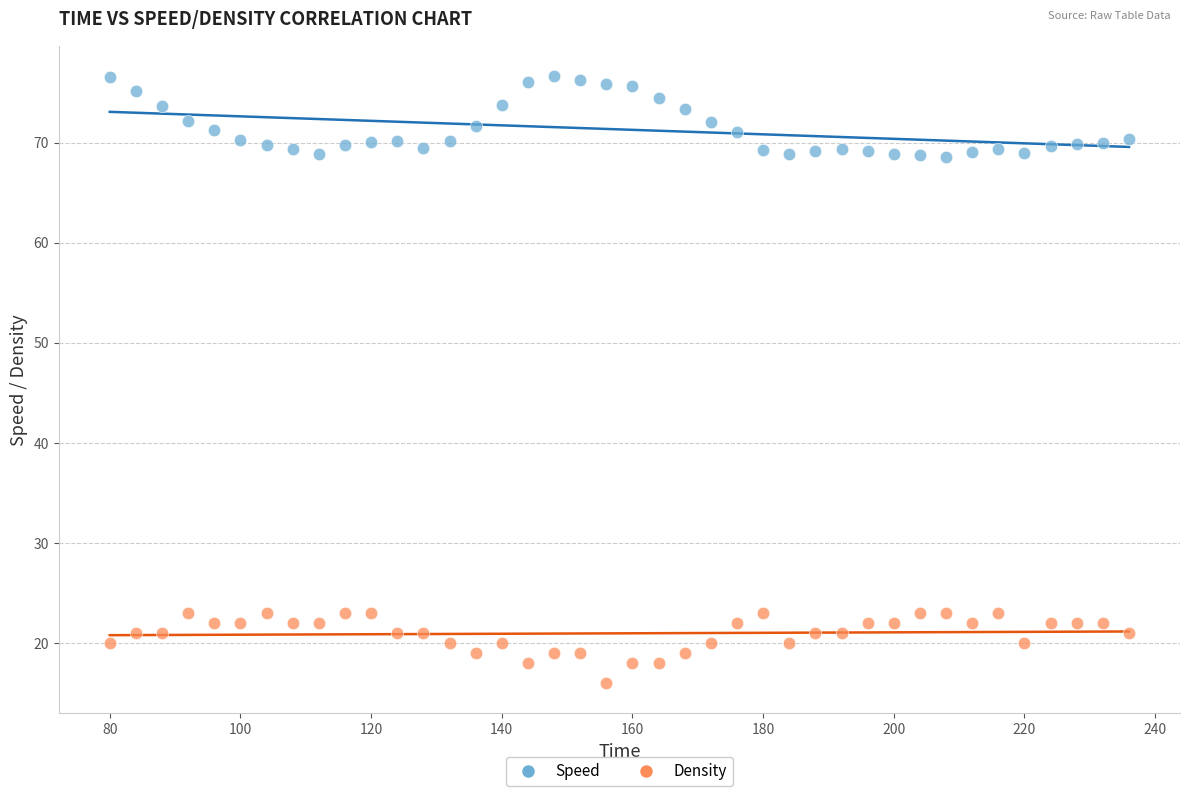

Across all data points, what is the range of X values (max minus min)?

156.0